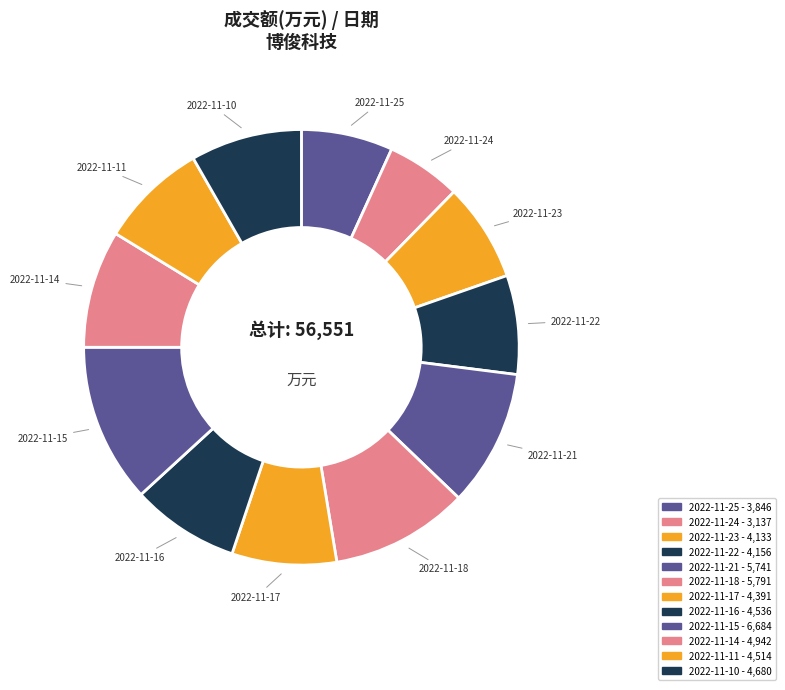

Count the number of slices in the pie.

12